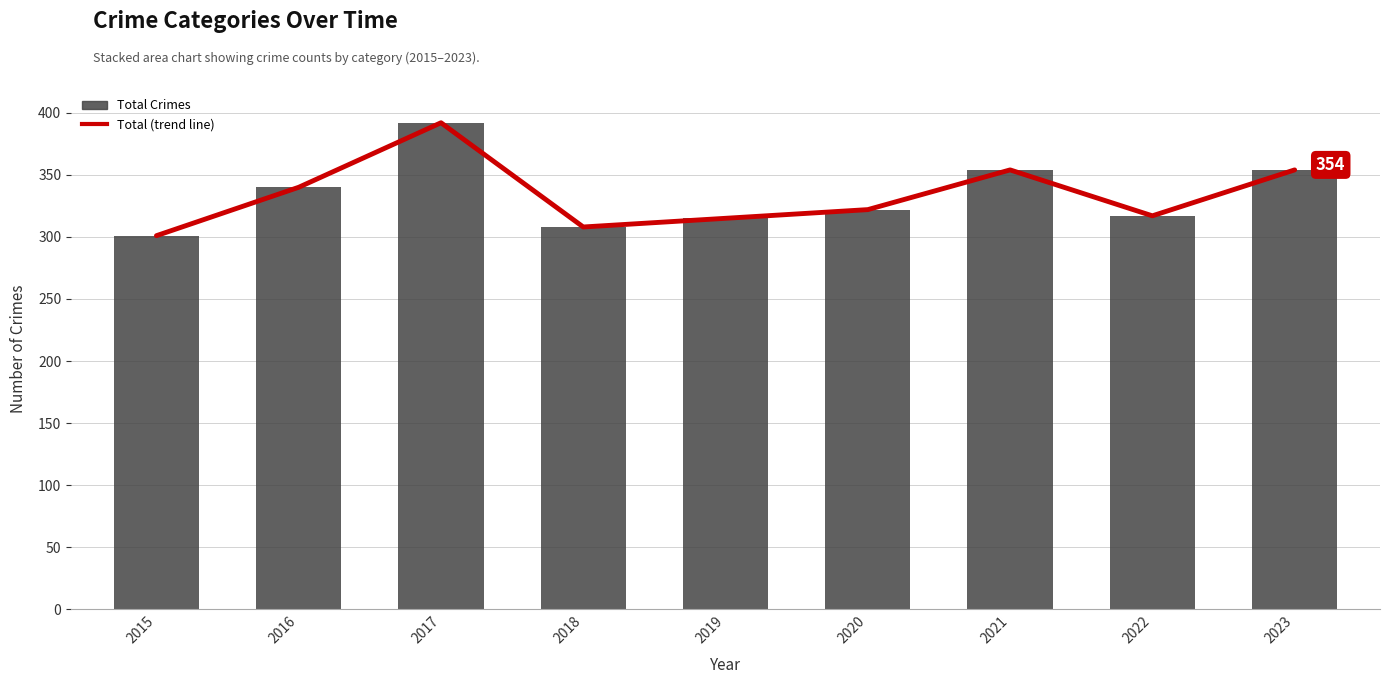

At which label does Total (trend line) reach its peak?

2017